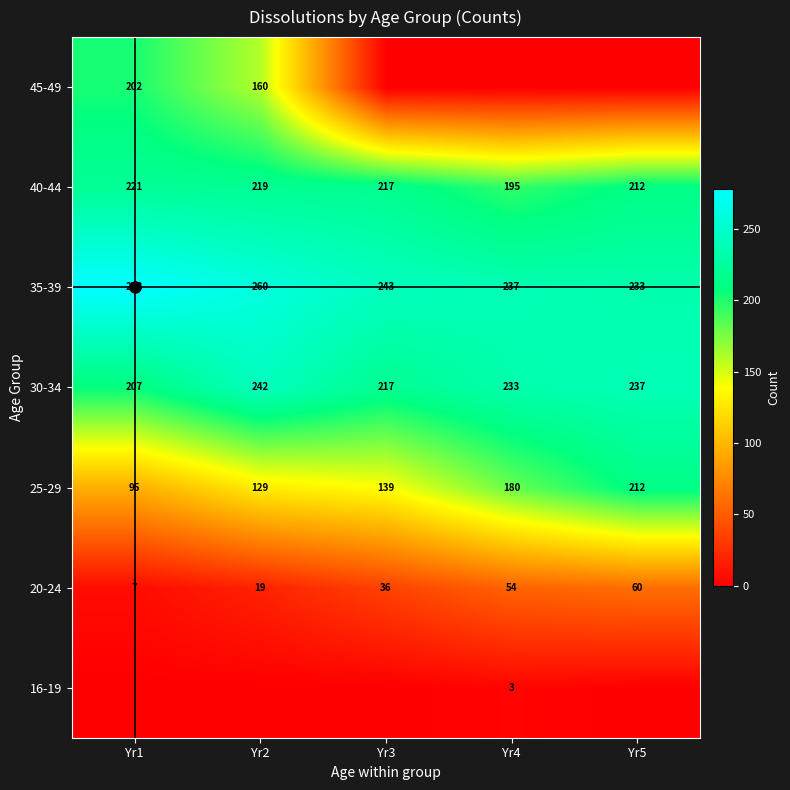

Is it true that 35-39 equals 321 at Yr5?

False